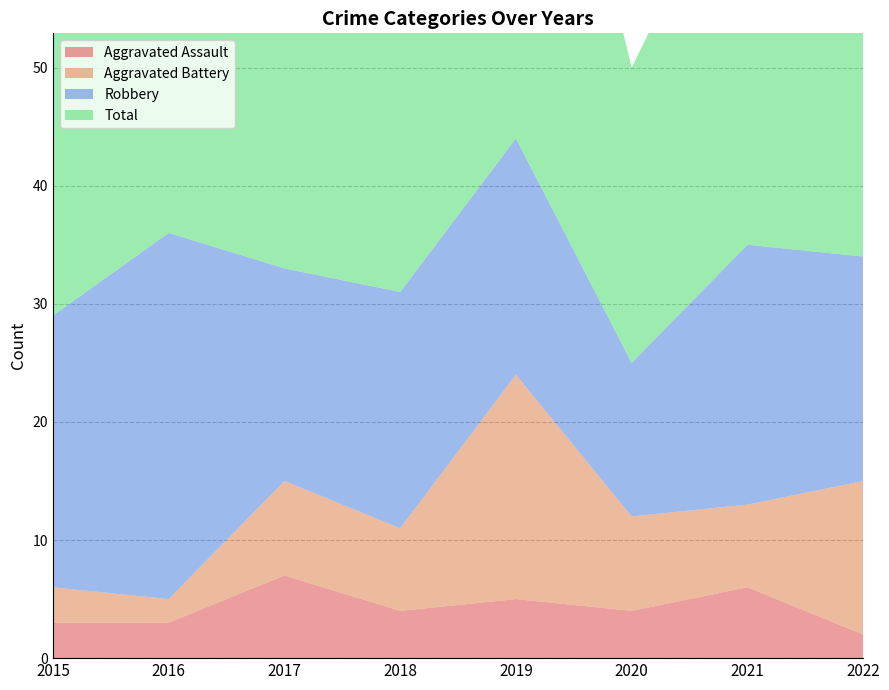

Reading left to right, extract all data points from this chart.

Aggravated Assault: 2015=3	2016=3	2017=7	2018=4	2019=5	2020=4	2021=6	2022=2
Aggravated Battery: 2015=3	2016=2	2017=8	2018=7	2019=19	2020=8	2021=7	2022=13
Robbery: 2015=23	2016=31	2017=18	2018=20	2019=20	2020=13	2021=22	2022=19
Total: 2015=29	2016=36	2017=33	2018=33	2019=46	2020=25	2021=35	2022=35